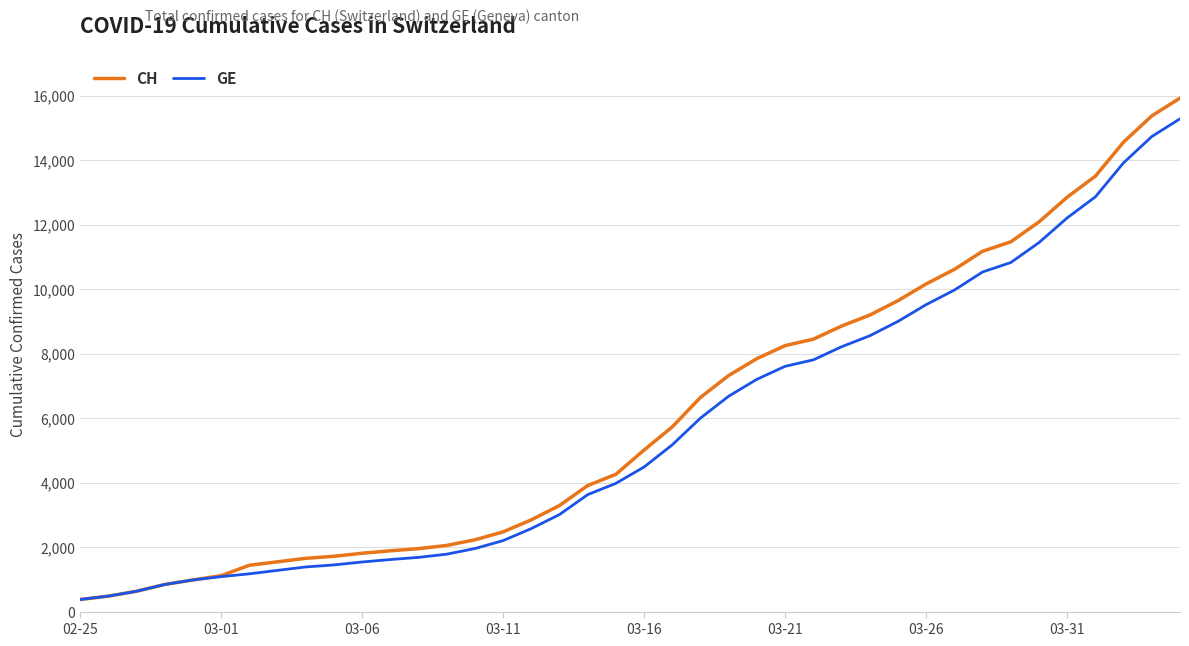

What is the lowest value of the GE series?

375